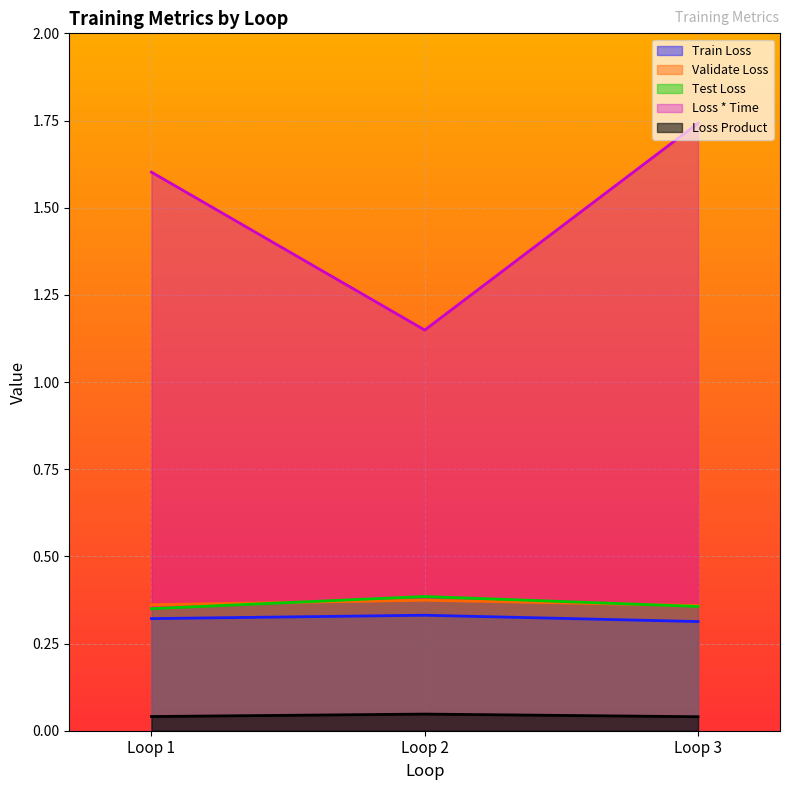

Count the Loss * Time values in the range 1 to 2.

3